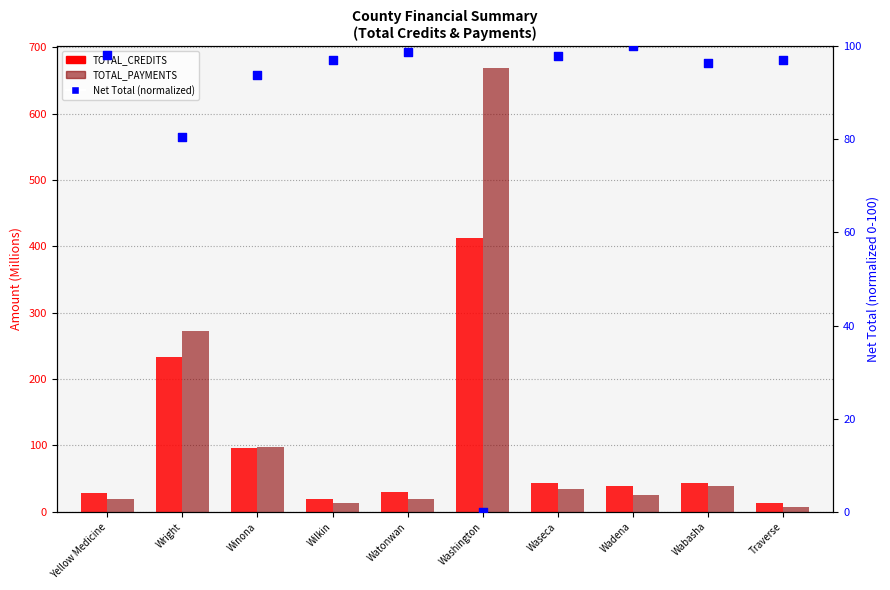

What are all the series names shown in the legend?

TOTAL_CREDITS, TOTAL_PAYMENTS, Net Total (normalized)